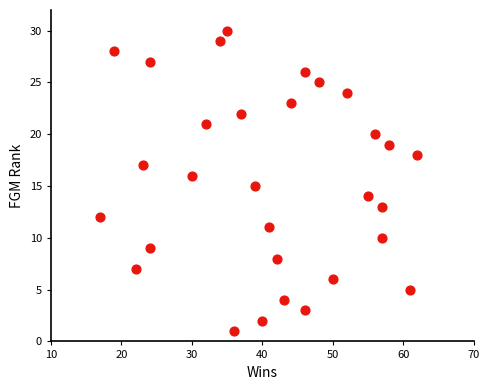

What is the range of Y values (max minus min)?

29